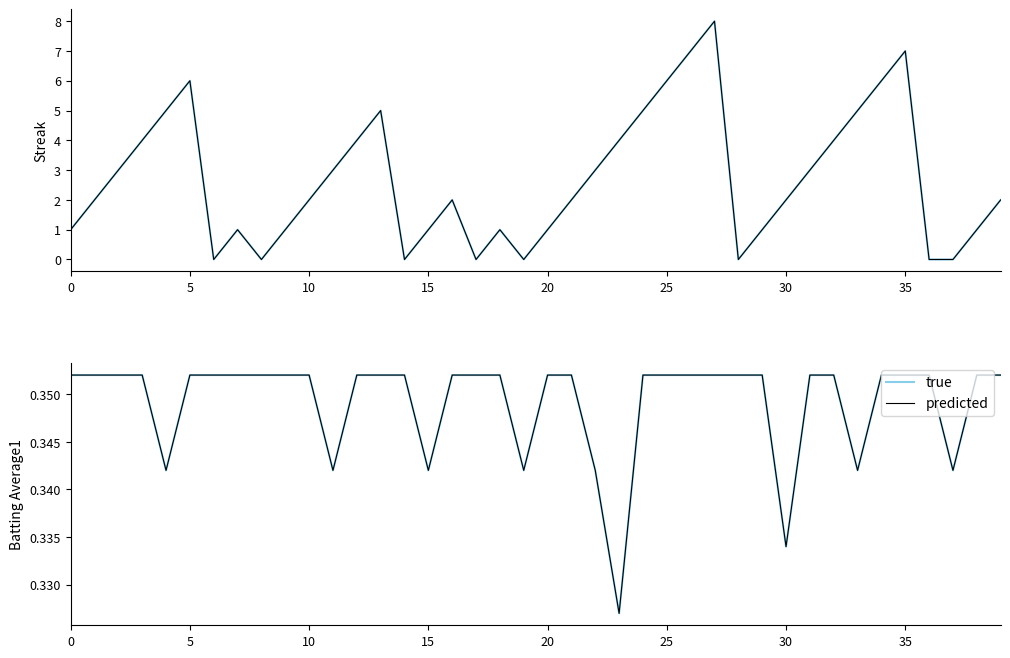

Between 12 and 22, which series saw the biggest shift?

true